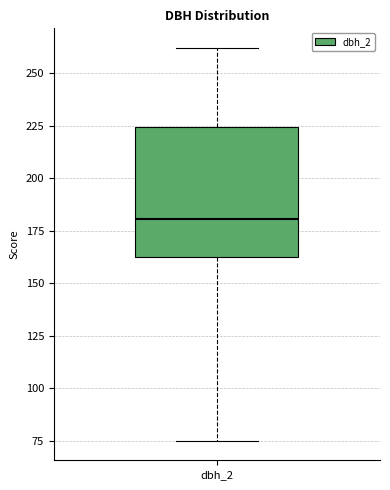

Where does the lower whisker of the box for dbh_2 end on the y-axis? The values are not printed on the chart, so give them approximately, as read against the axis.

75